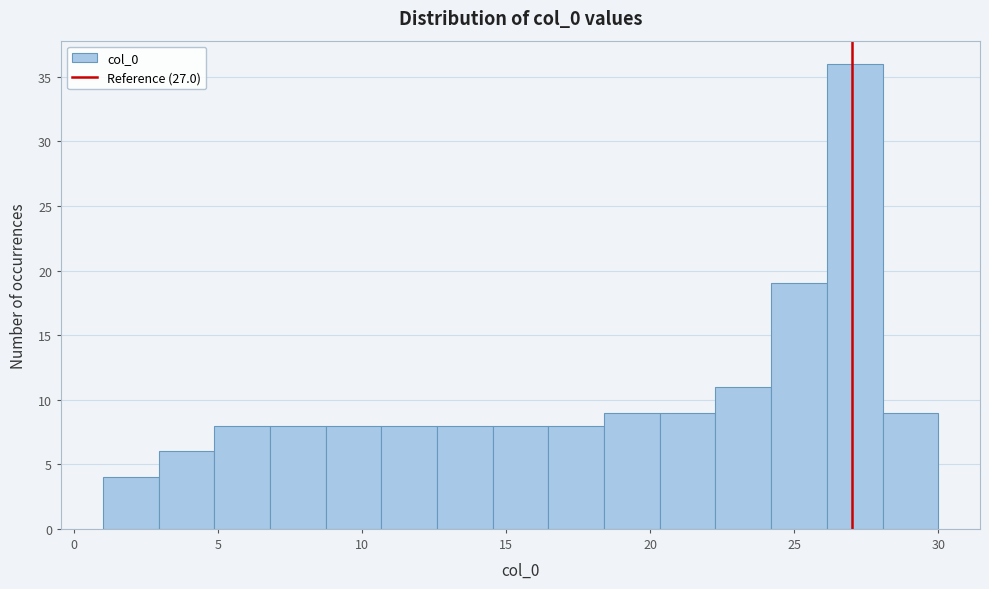

Read against the x-axis, roughly where is the centre of the tallest bar?

27.0